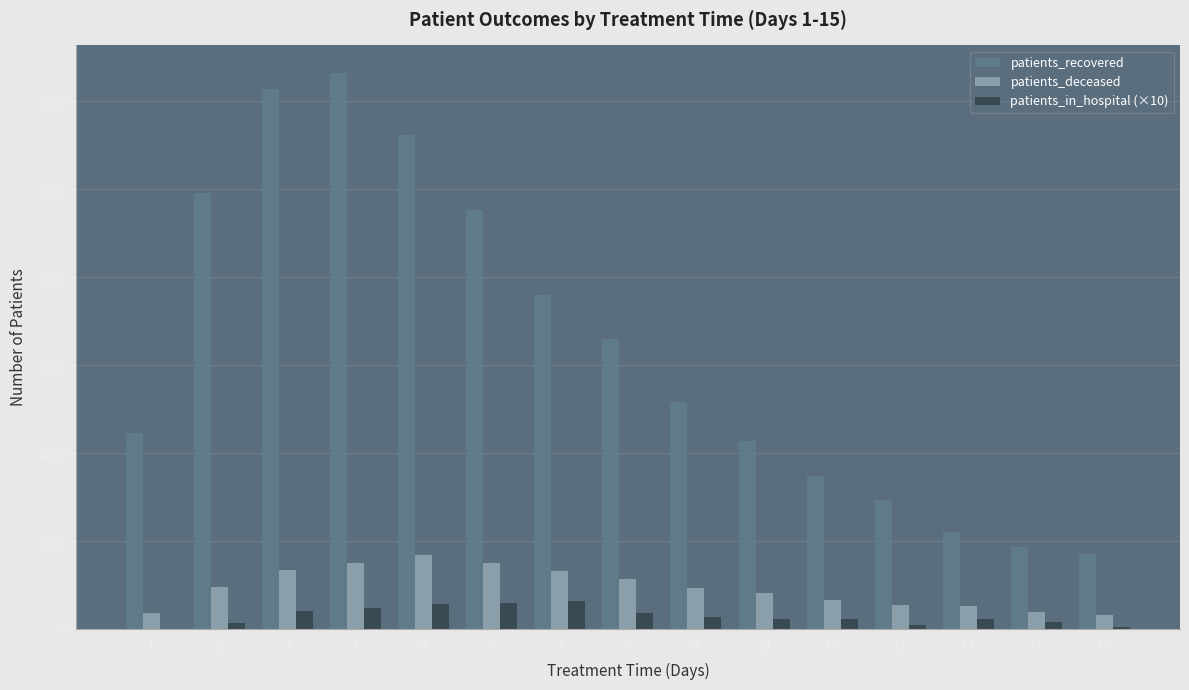

Which series has the largest total across all categories?

patients_recovered